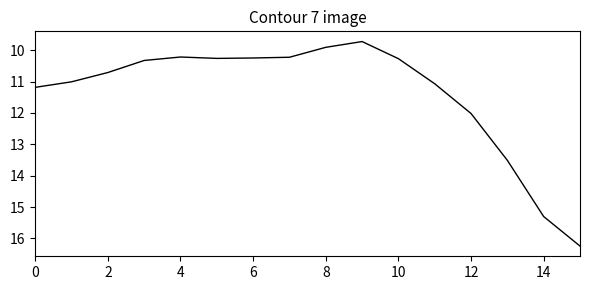

What is the difference between the maximum and minimum values?

6.5